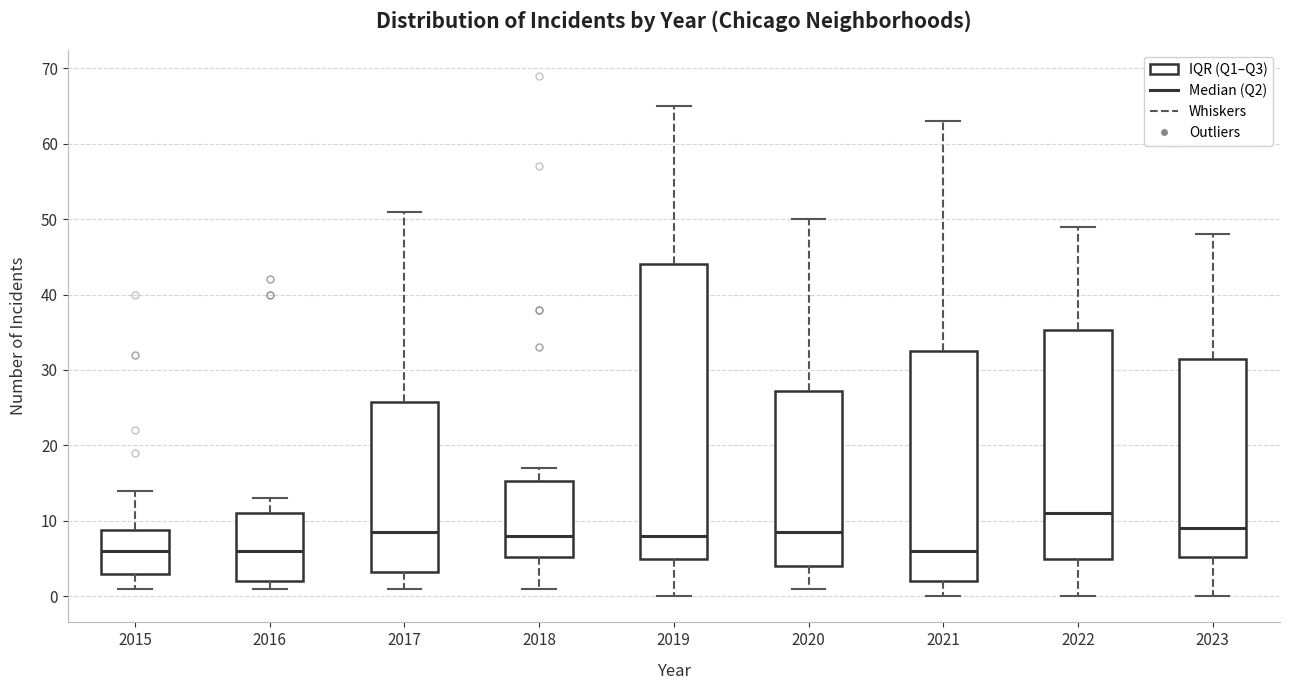

Which box's median line is the highest?

2022